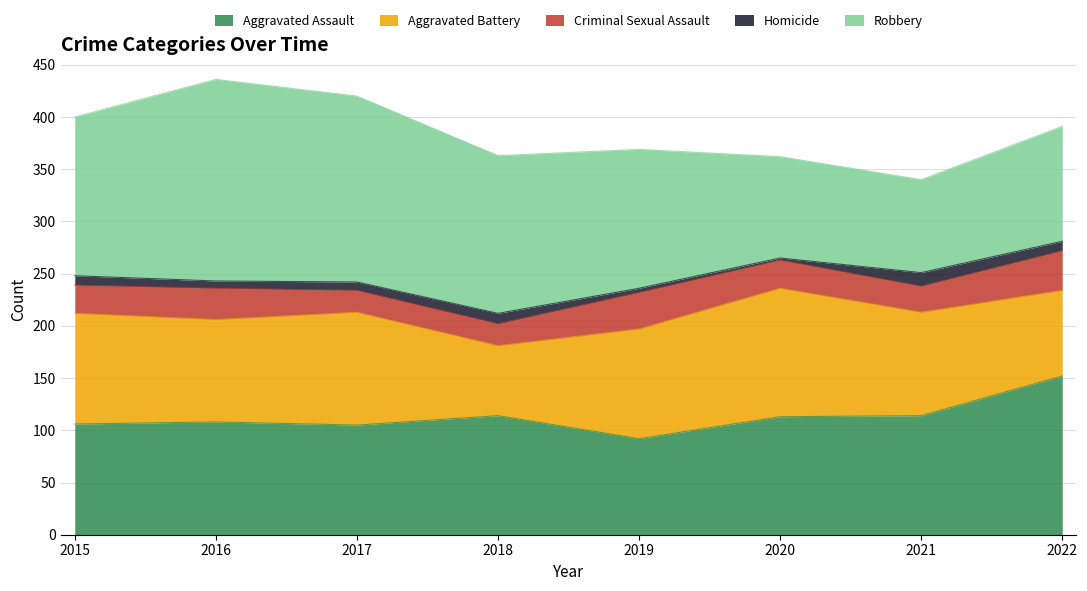

How many values in the Criminal Sexual Assault series are below 27?

3